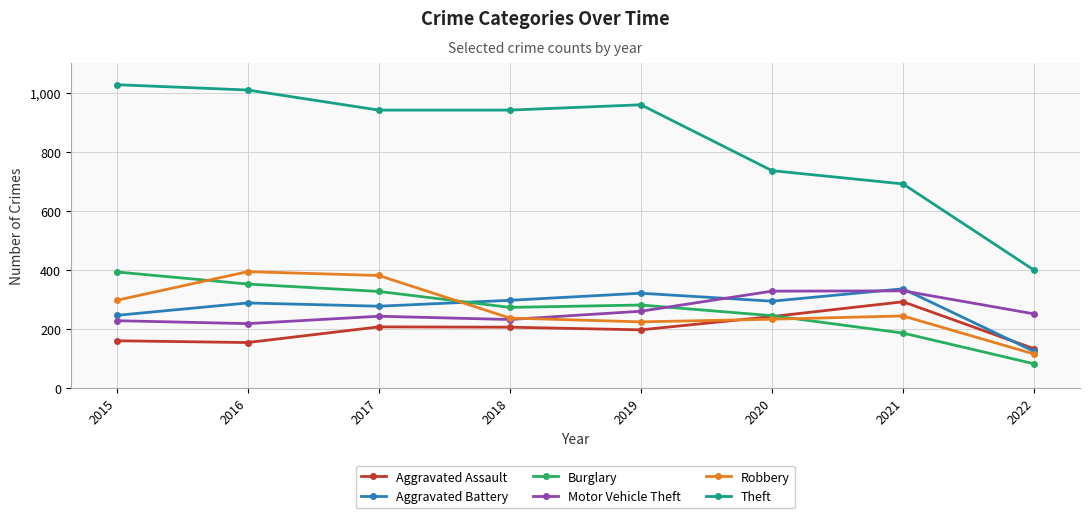

What is the sum of the Burglary values at 2019 and 2017?

608